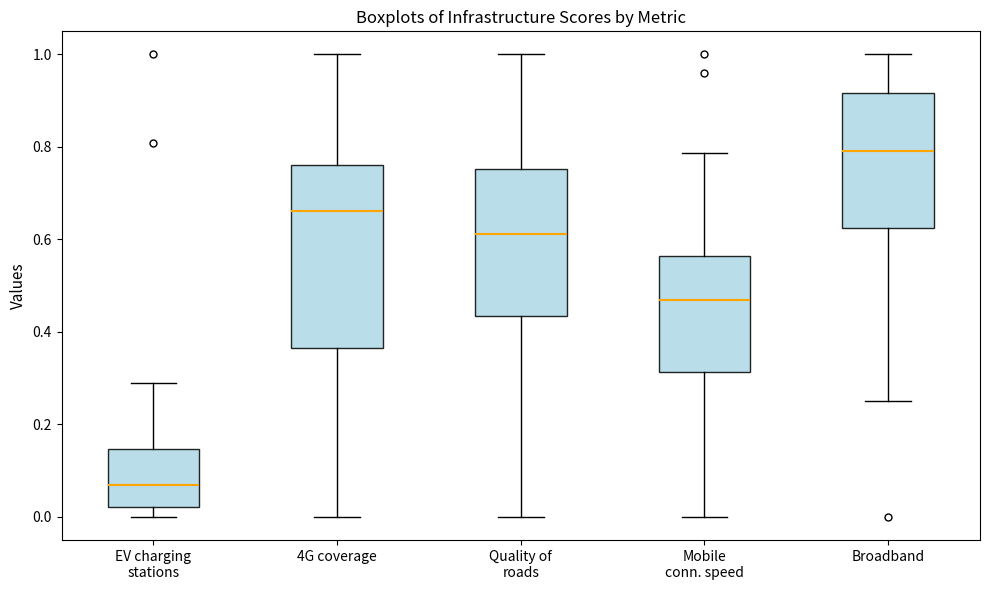

Reading left to right, read every box against the y-axis: the position of its median line, the range the box covers, and the ends of its whiskers. The values are not printed on the chart, so give them approximately, as read against the axis.

EV charging stations: median 0.06, box 0.02 to 0.14, whiskers 0.00 to 0.30
4G coverage: median 0.66, box 0.36 to 0.76, whiskers 0.00 to 1.00
Quality of roads: median 0.62, box 0.44 to 0.76, whiskers 0.00 to 1.00
Mobile conn. speed: median 0.48, box 0.32 to 0.56, whiskers 0.00 to 0.78
Broadband: median 0.80, box 0.62 to 0.92, whiskers 0.26 to 1.00